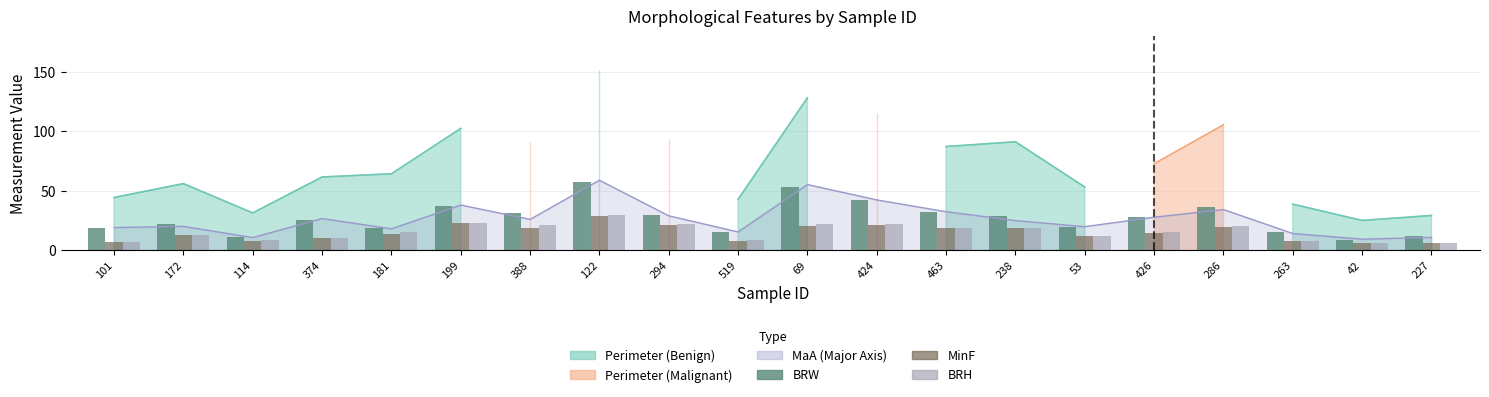

What is the minimum value for MinF?

6.0